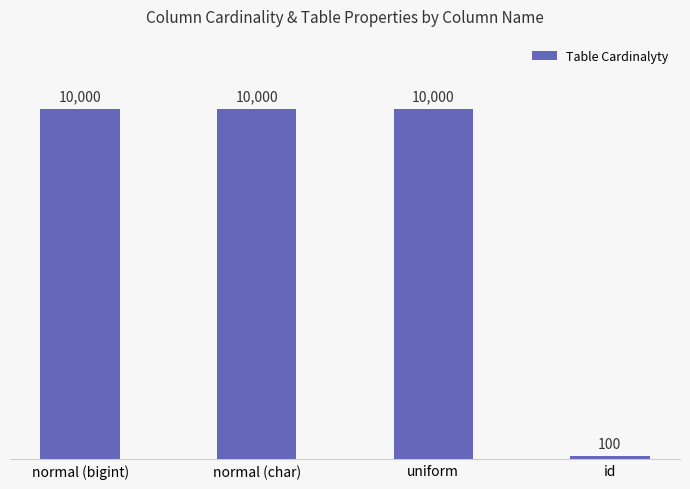

Does the chart contain any negative values?

No